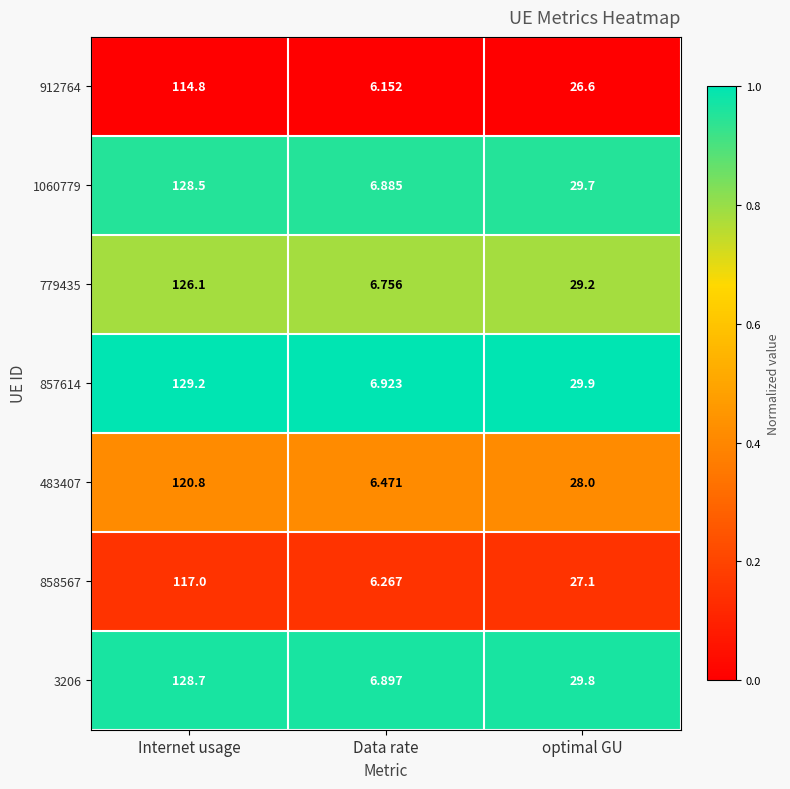

At which category does the chart reach its peak across all series?

Internet usage